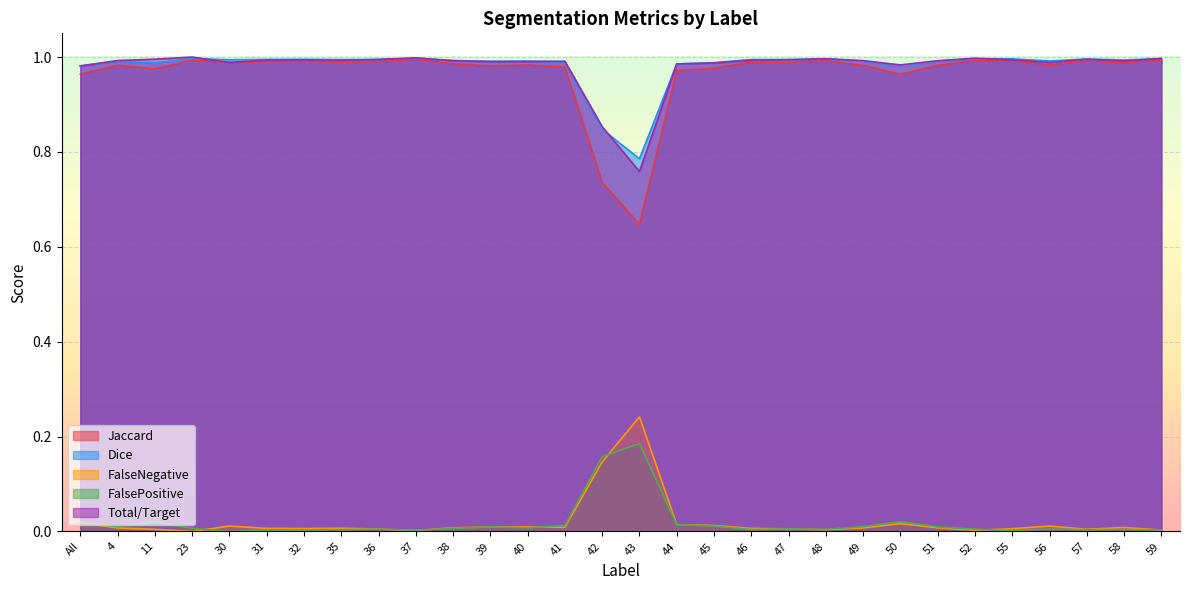

What is the label of the 6th point from the right?

52